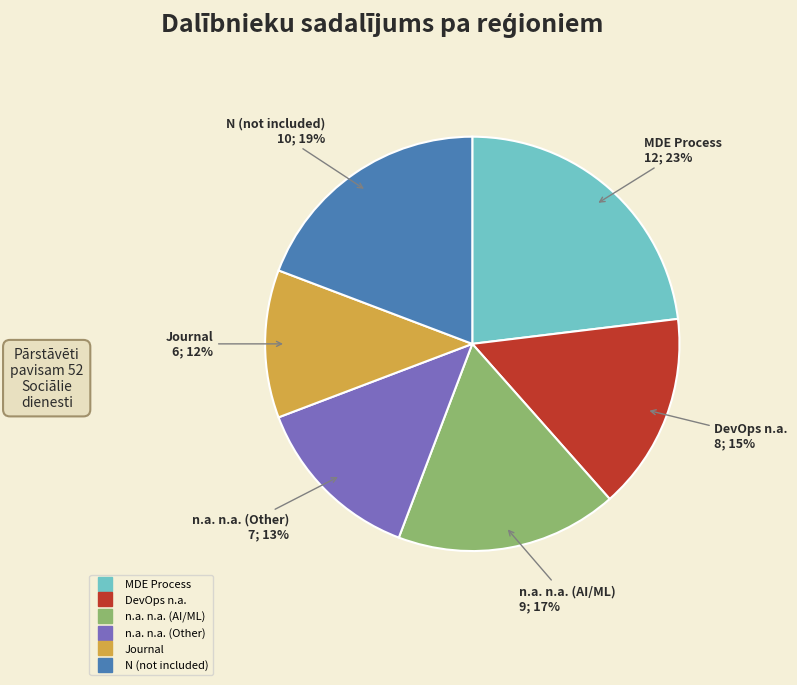

Does any single category account for the majority?

No